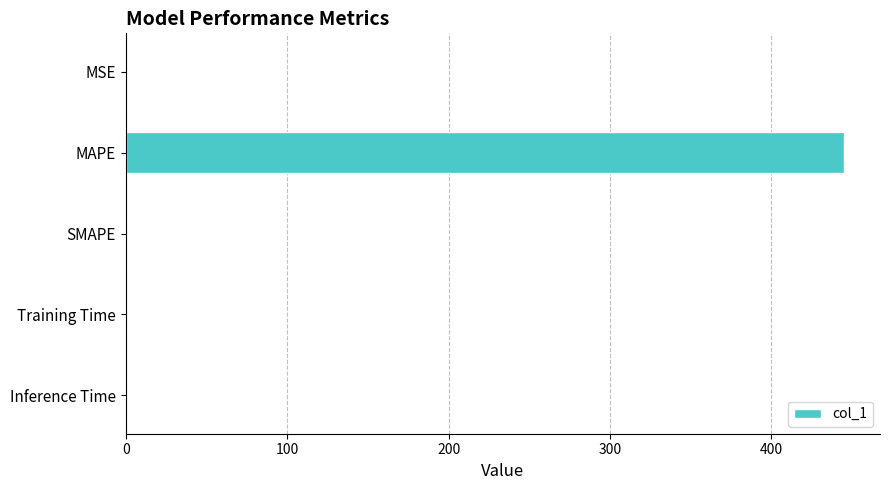

Which has a higher value, MAPE or MSE?

MAPE